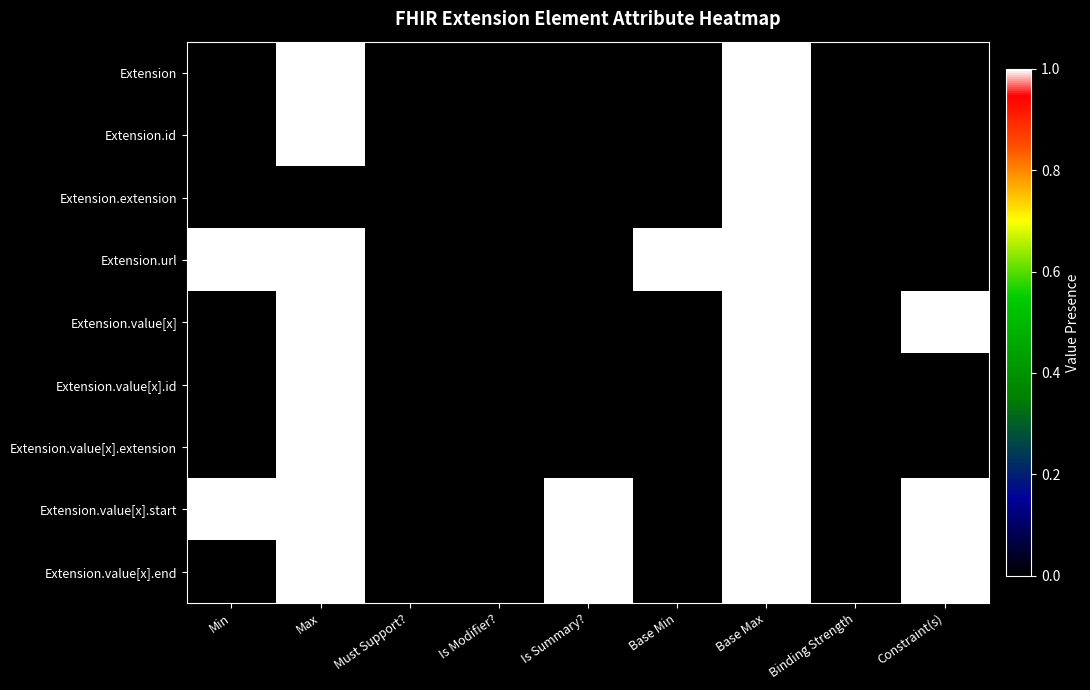

Which series has the largest total across all categories?

Extension.value[x].start